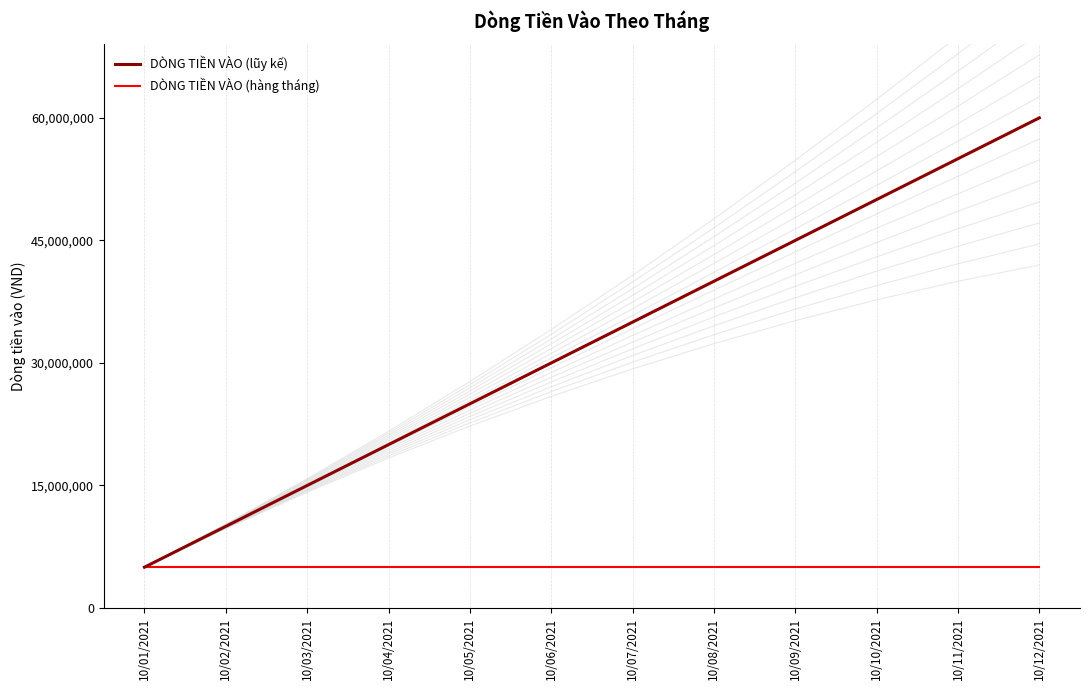

How many lines are shown in the chart?

2